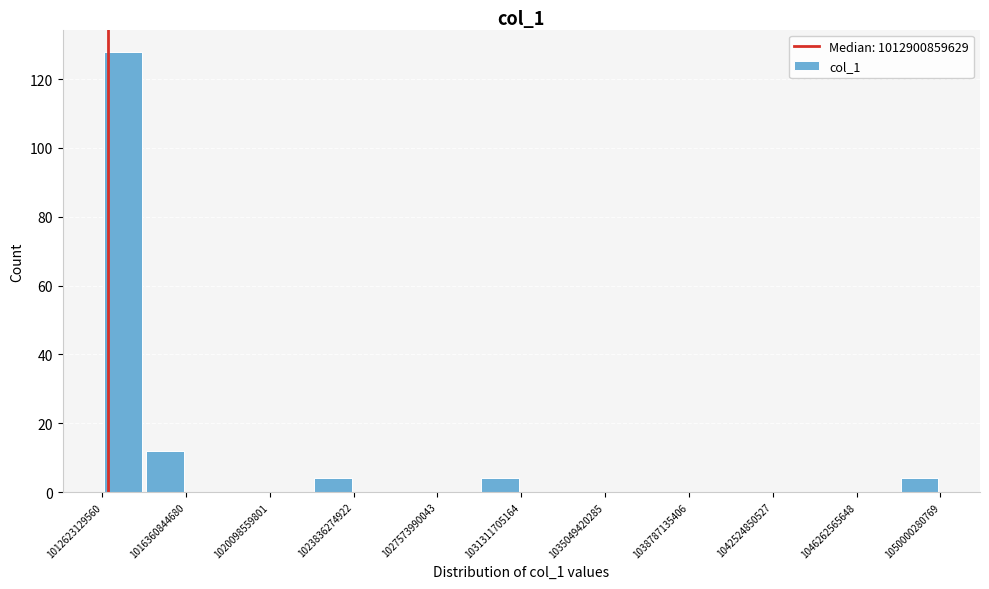

Read against the x-axis, roughly where is the centre of the tallest bar?

1013500000000